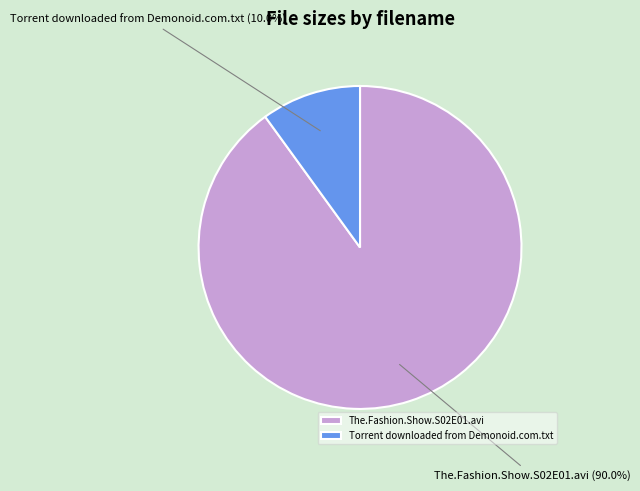

To the nearest percent, what portion does Torrent downloaded from Demonoid.com.txt represent?

10%